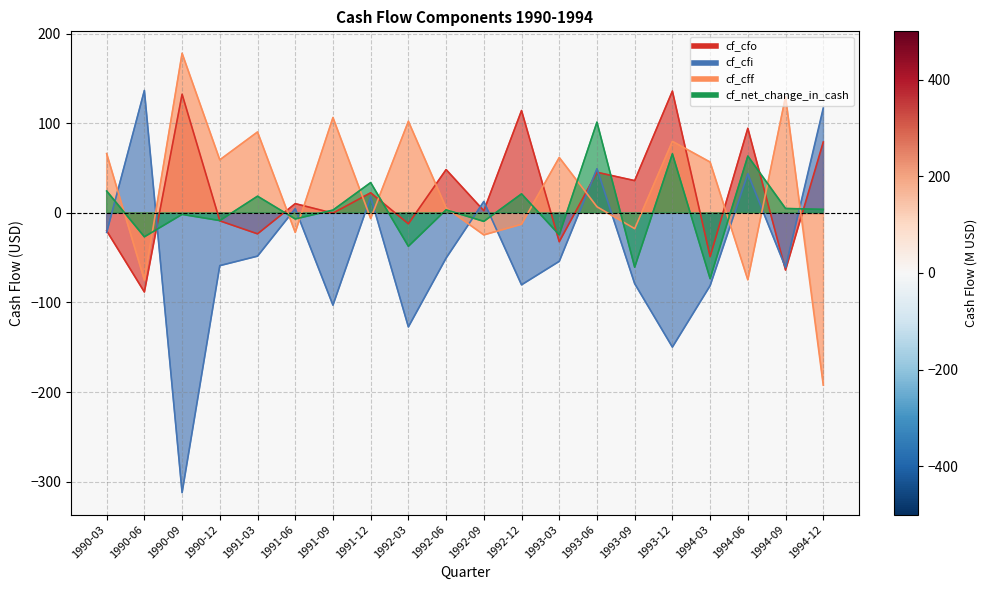

Which series has the largest range (max minus min)?

cf_cfi